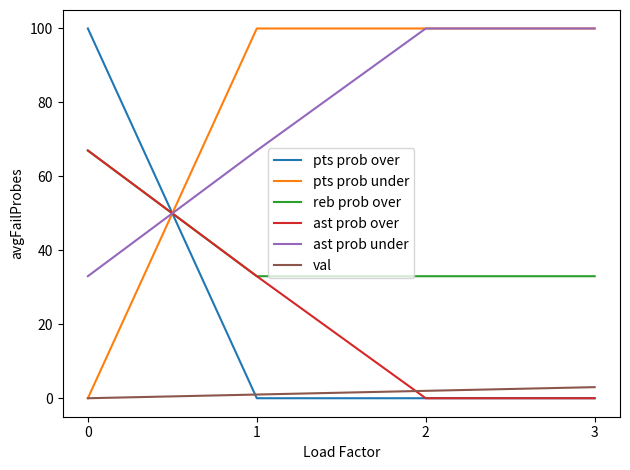

At how many categories does at least one series exceed 36?

4